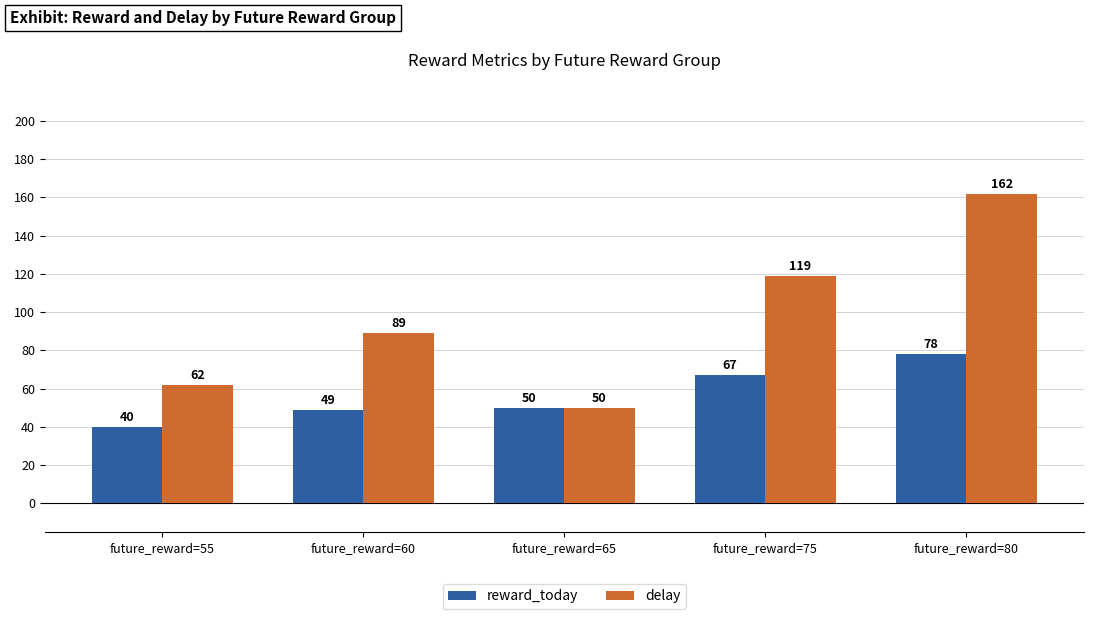

What are all the series names shown in the legend?

reward_today, delay